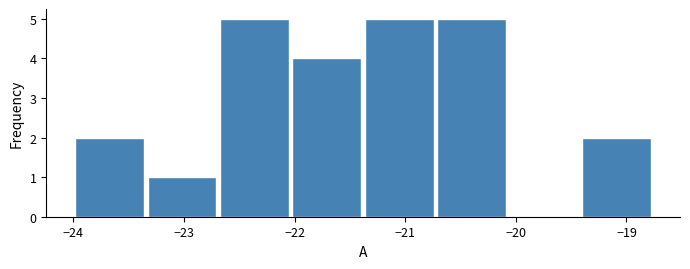

Reading left to right, transcribe this chart: for each bar, give the range it covers on the x-axis and its height. Neither the bar edges nor the heights are printed on the chart, so give them approximately, as read against the axes.

-24.0 to -23.3: 2
-23.3 to -22.7: 1
-22.7 to -22.0: 5
-22.0 to -21.4: 4
-21.4 to -20.7: 5
-20.7 to -20.1: 5
-20.1 to -19.4: 0
-19.4 to -18.8: 2